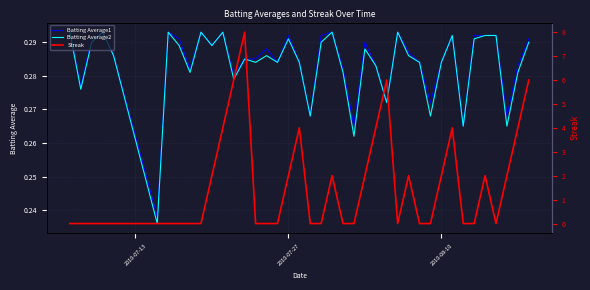

Is it true that Batting Average2 equals 0.1 at 2010-08-10?

False